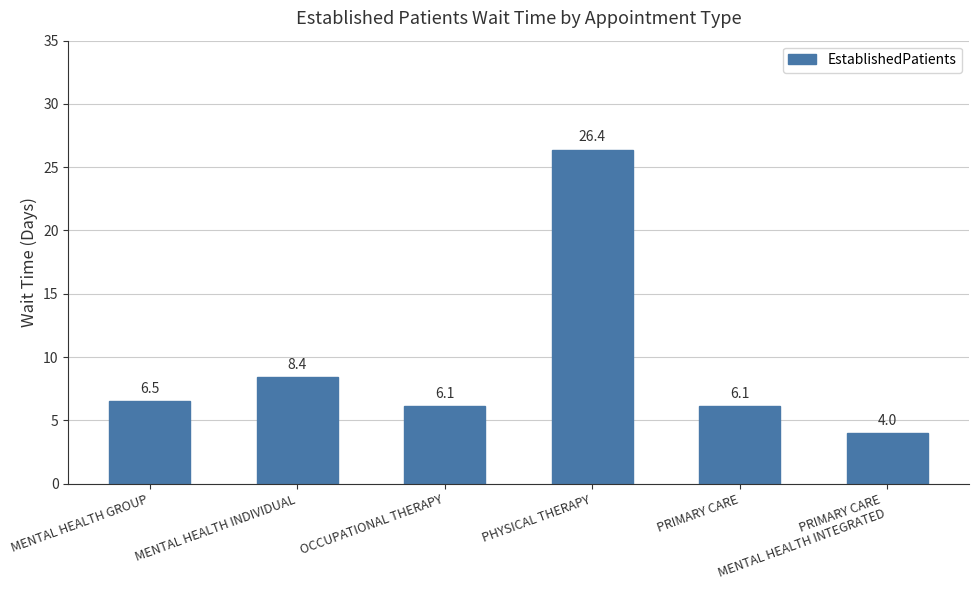

What is the greatest value displayed?

26.4